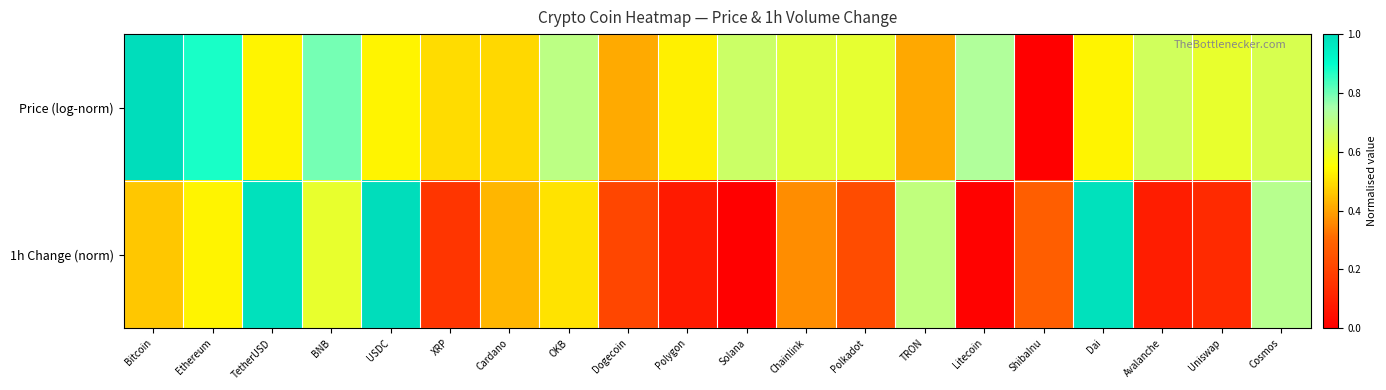

At how many categories does at least one series exceed 0?

20